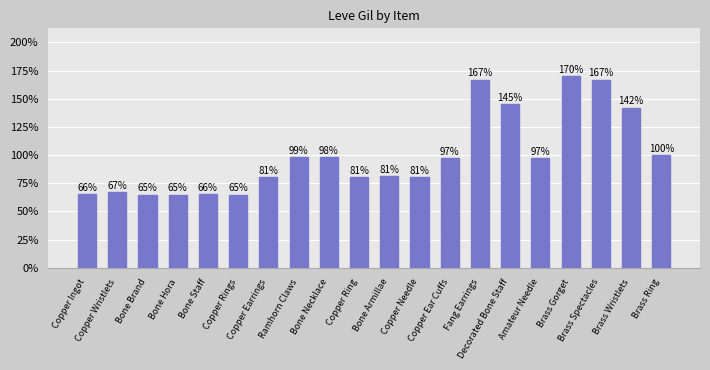

True or false: the data shows 1.7 at Brass Spectacles.

True